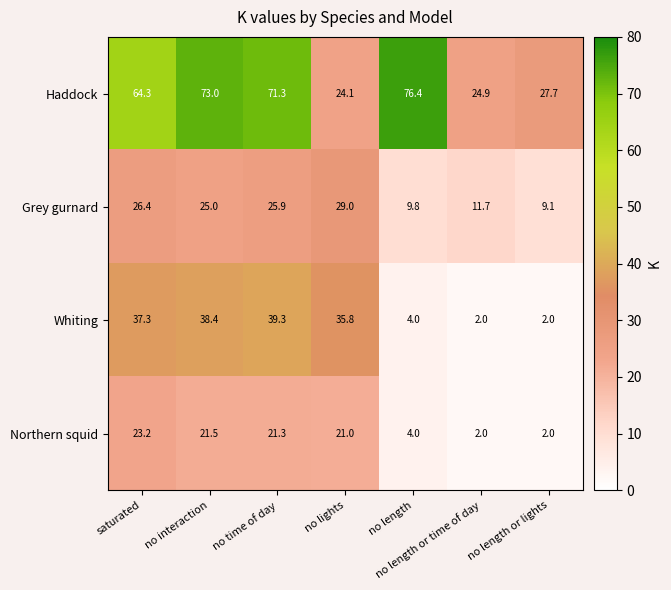

What is the sum of the Whiting values at no time of day and no lights?

75.1